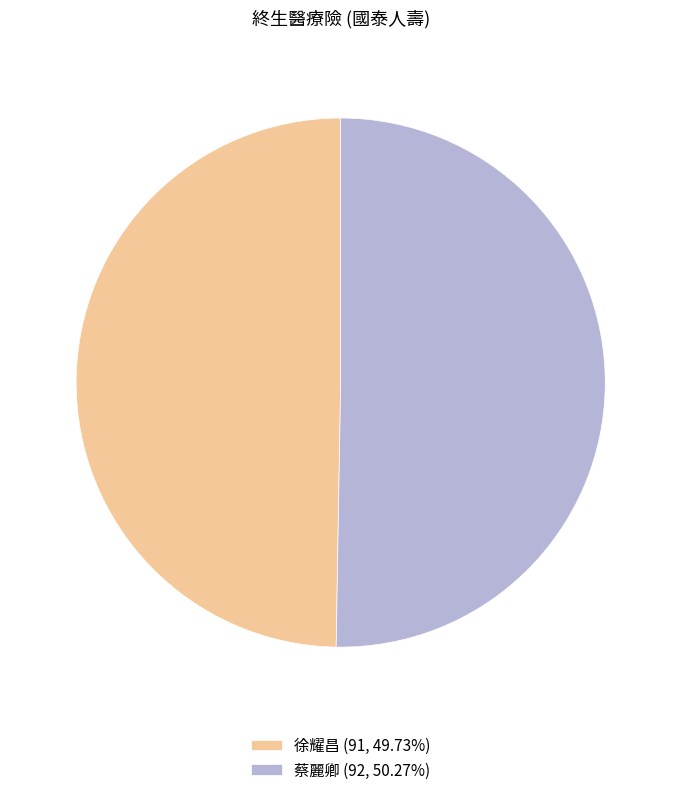

Combined, do 徐耀昌 (91, 49.73%) and 蔡麗卿 (92, 50.27%) account for over 50%?

Yes